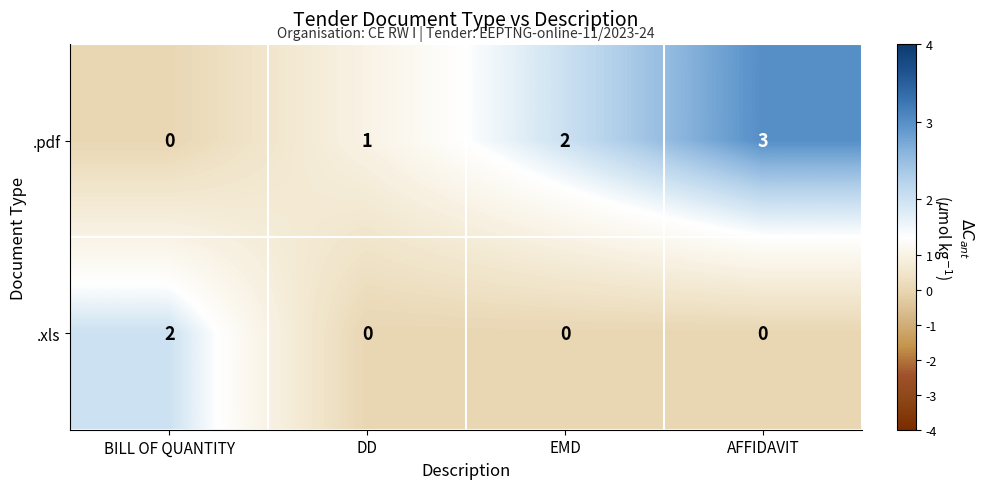

What is the sum of all .pdf values?

6